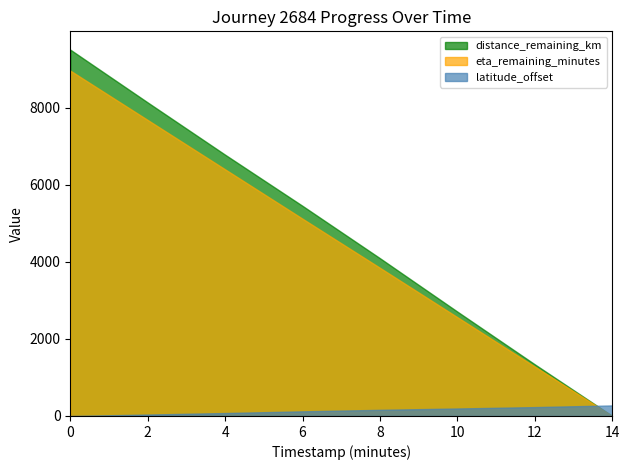

List the series in order of their peak value, lowest first.

latitude_offset, eta_remaining_minutes, distance_remaining_km